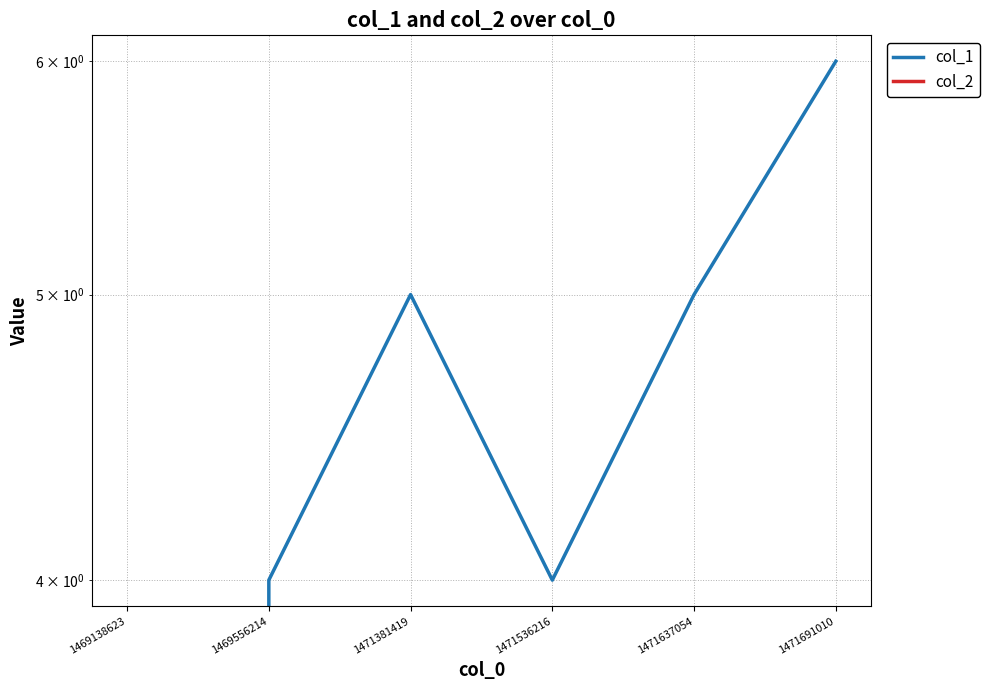

True or false: col_2 and col_1 intersect in this chart.

False